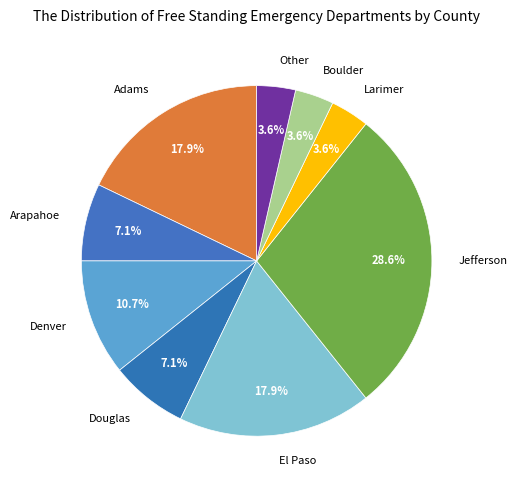

Is there a majority slice in this chart?

No